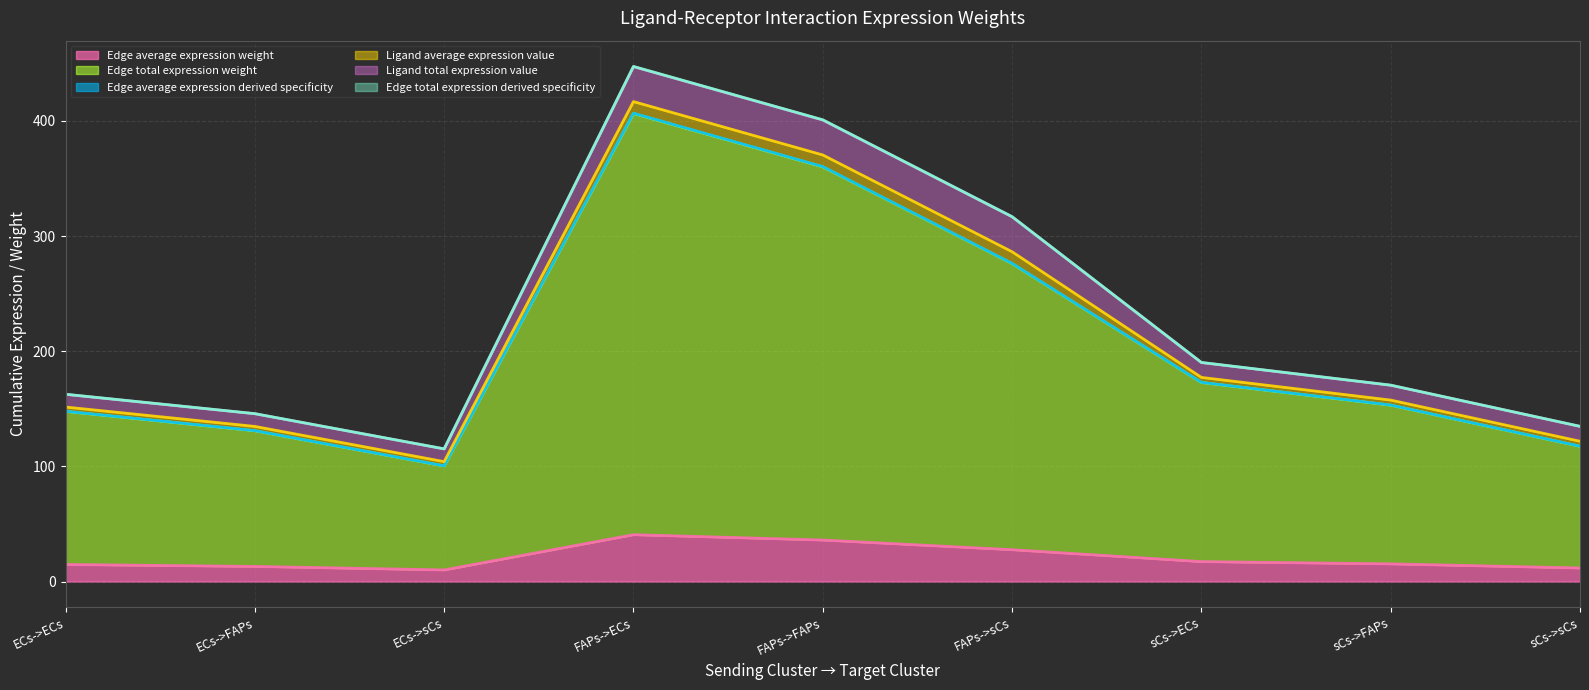

The value of Edge average expression weight at FAPs->FAPs is 240.1. True or false?

False